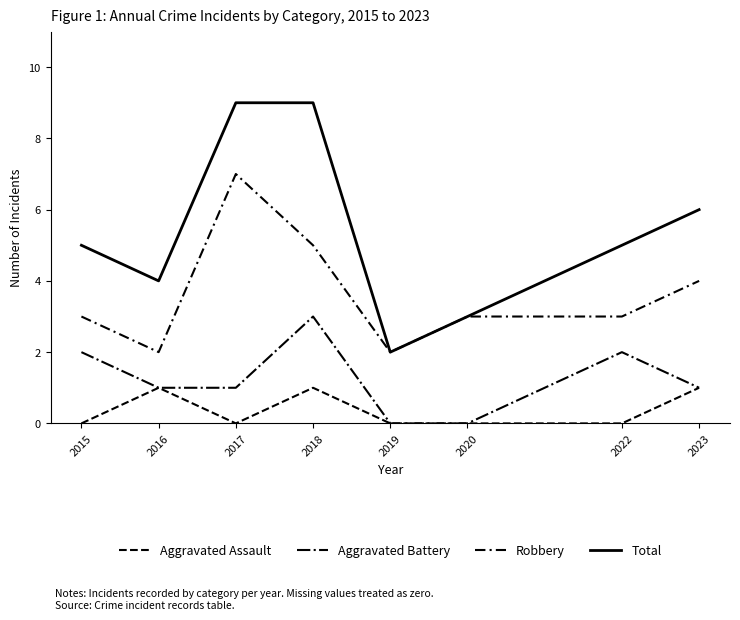

Reading left to right, list all the values displayed in this chart.

Aggravated Assault: 0	1	0	1	0	0	0	1
Aggravated Battery: 2	1	1	3	0	0	2	1
Robbery: 3	2	7	5	2	3	3	4
Total: 5	4	9	9	2	3	5	6